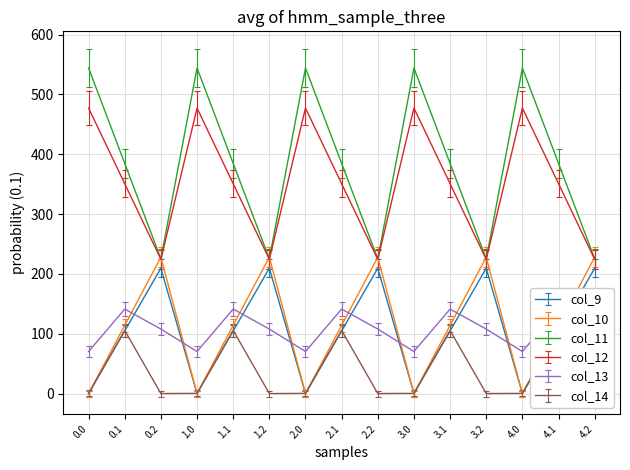

Where do col_9 and col_13 first cross each other?

0.1 and 0.2